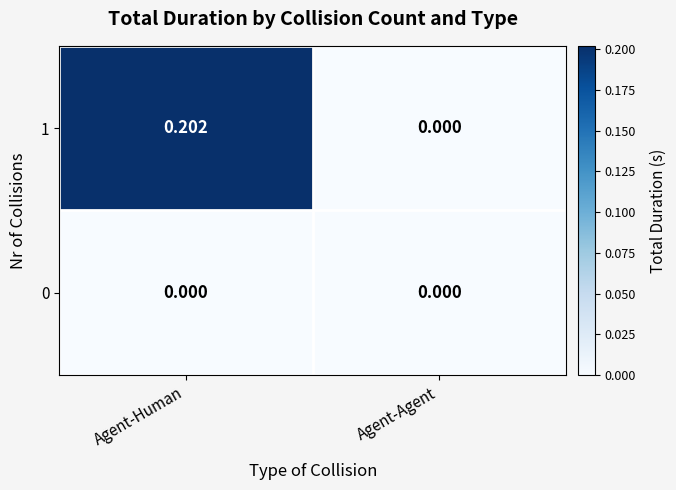

At which label is 1 closest to 0?

Agent-Agent